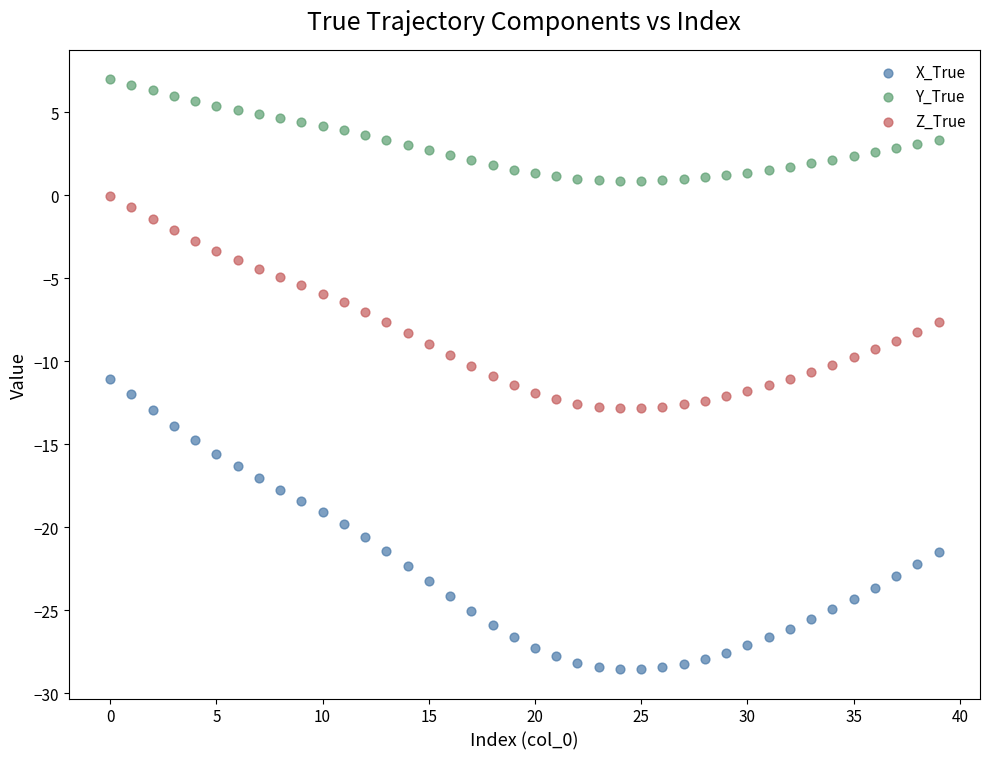

Which series contains the highest Y value?

Y_True